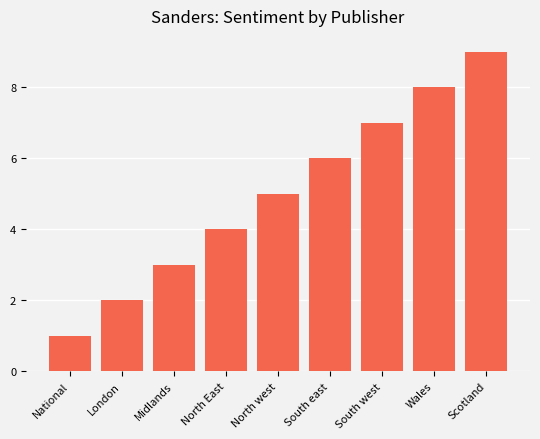

The value at Wales is 8. True or false?

True